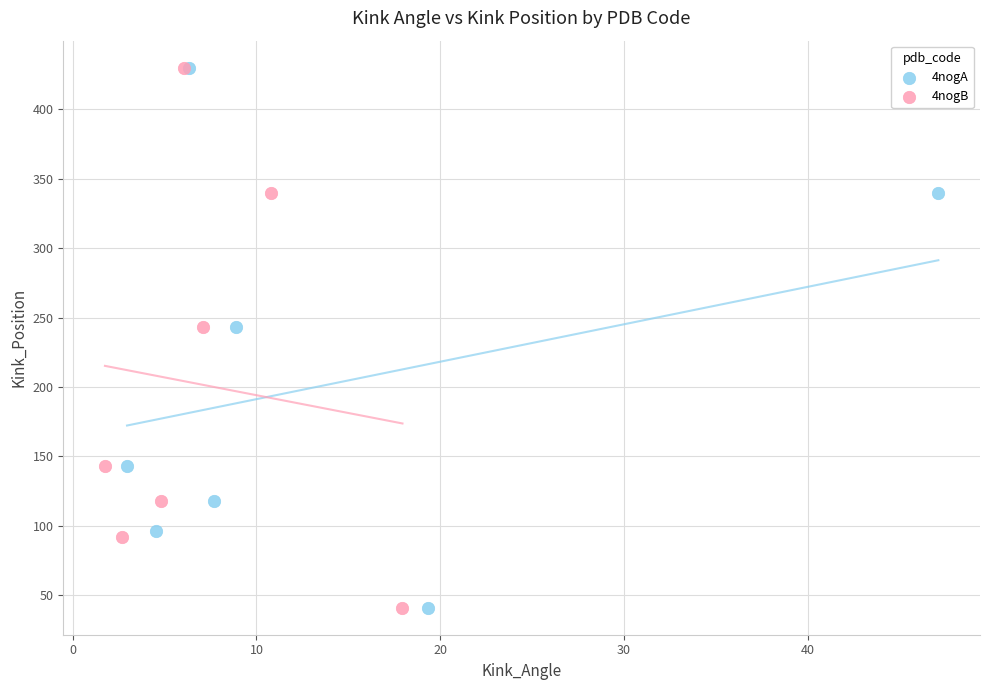

What are all the series names shown in the legend?

4nogA, 4nogB